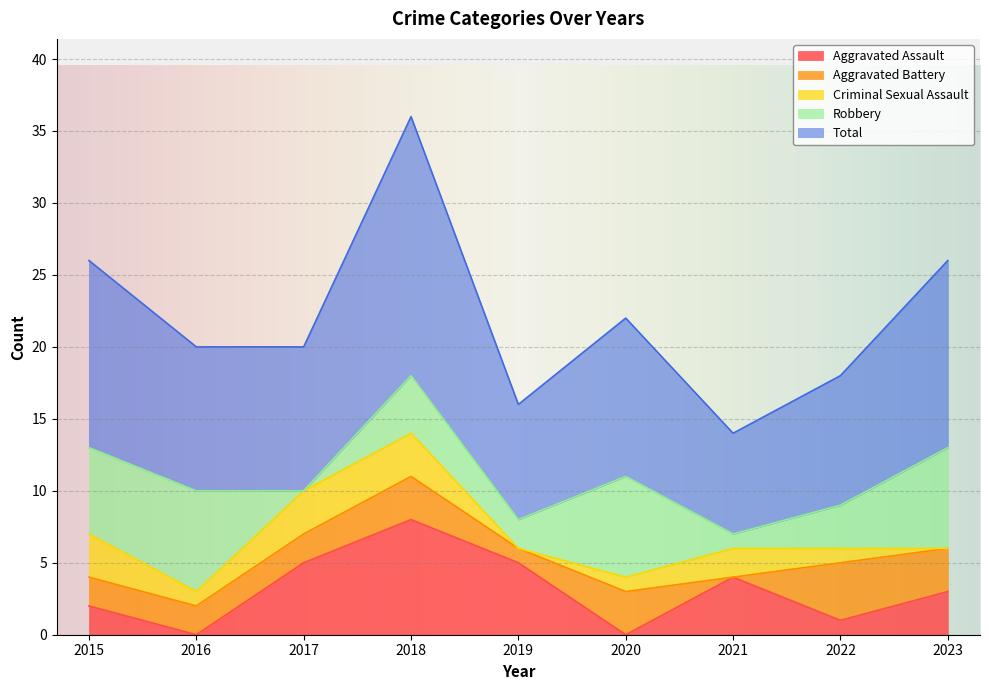

What is the spread (max minus min) of values at 2019?

8